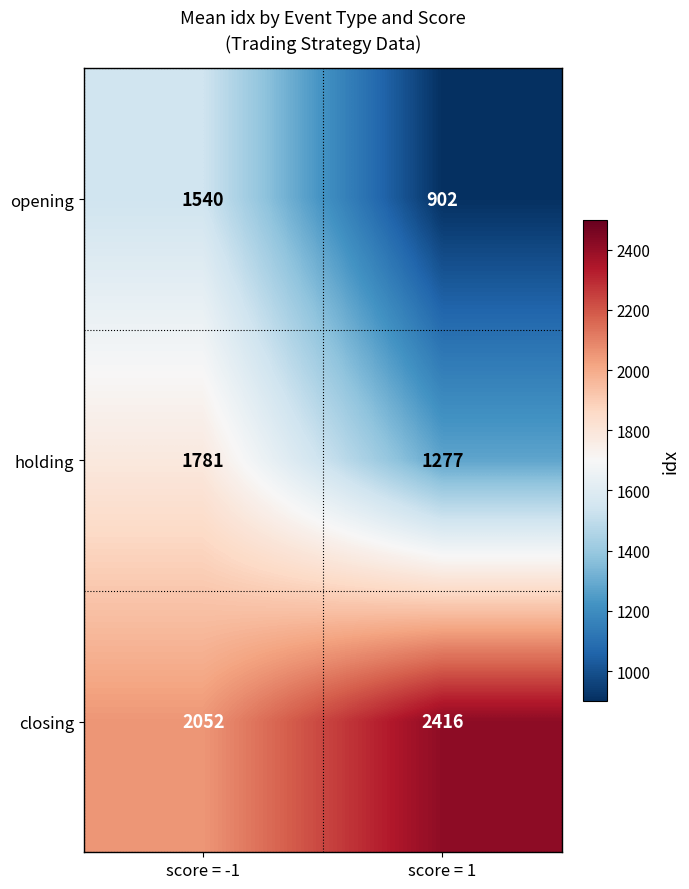

List the series in order of their overall mean, lowest first.

opening, holding, closing